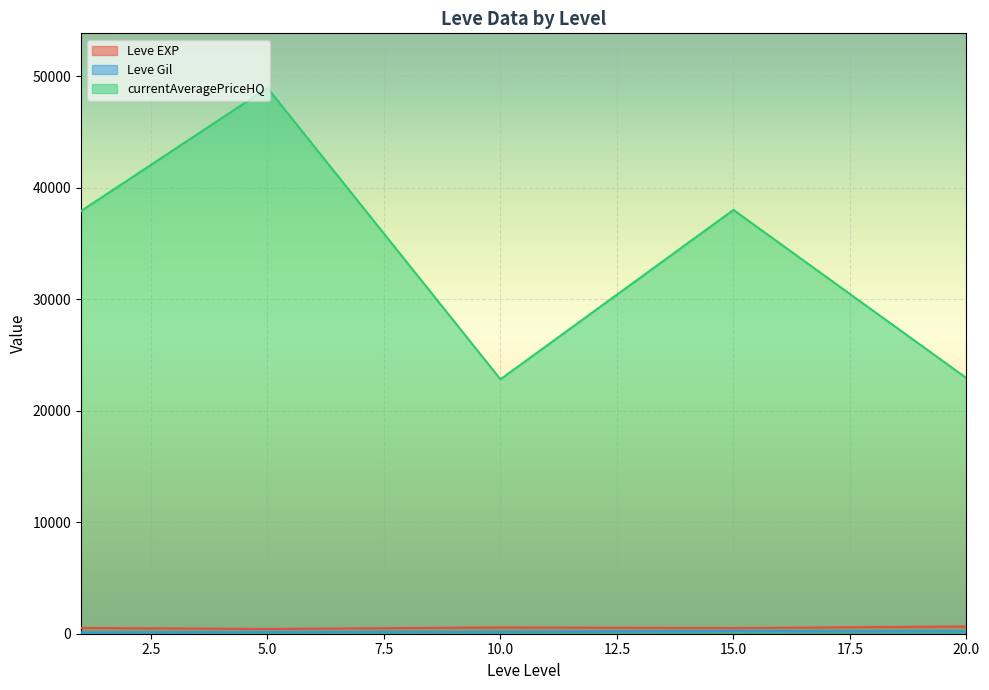

What are all the series names shown in the legend?

Leve EXP, Leve Gil, currentAveragePriceHQ